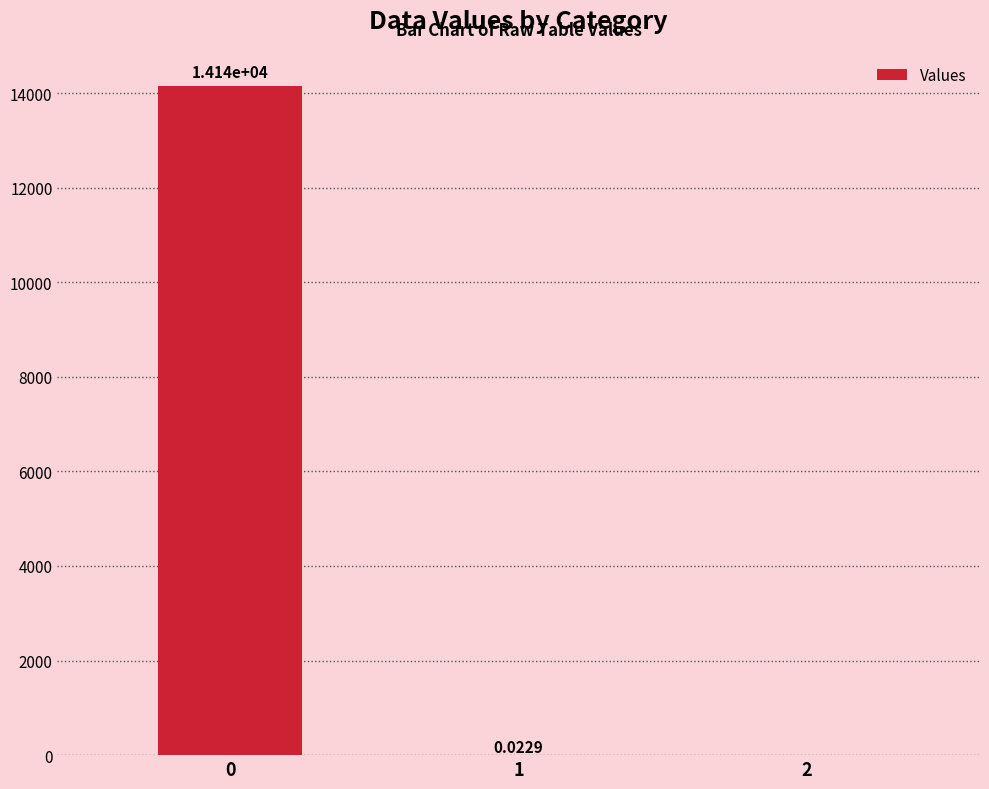

What is the sum of the values at 0 and 1?

14140.3